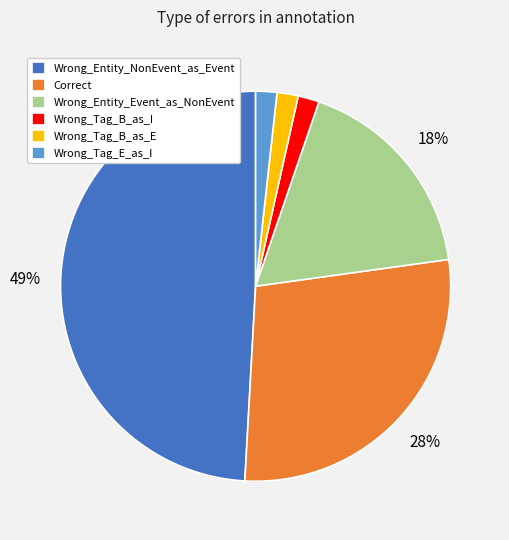

To the nearest percent, what is the difference between the Wrong_Tag_E_as_I and Wrong_Entity_NonEvent_as_Event slice percentages?

47%